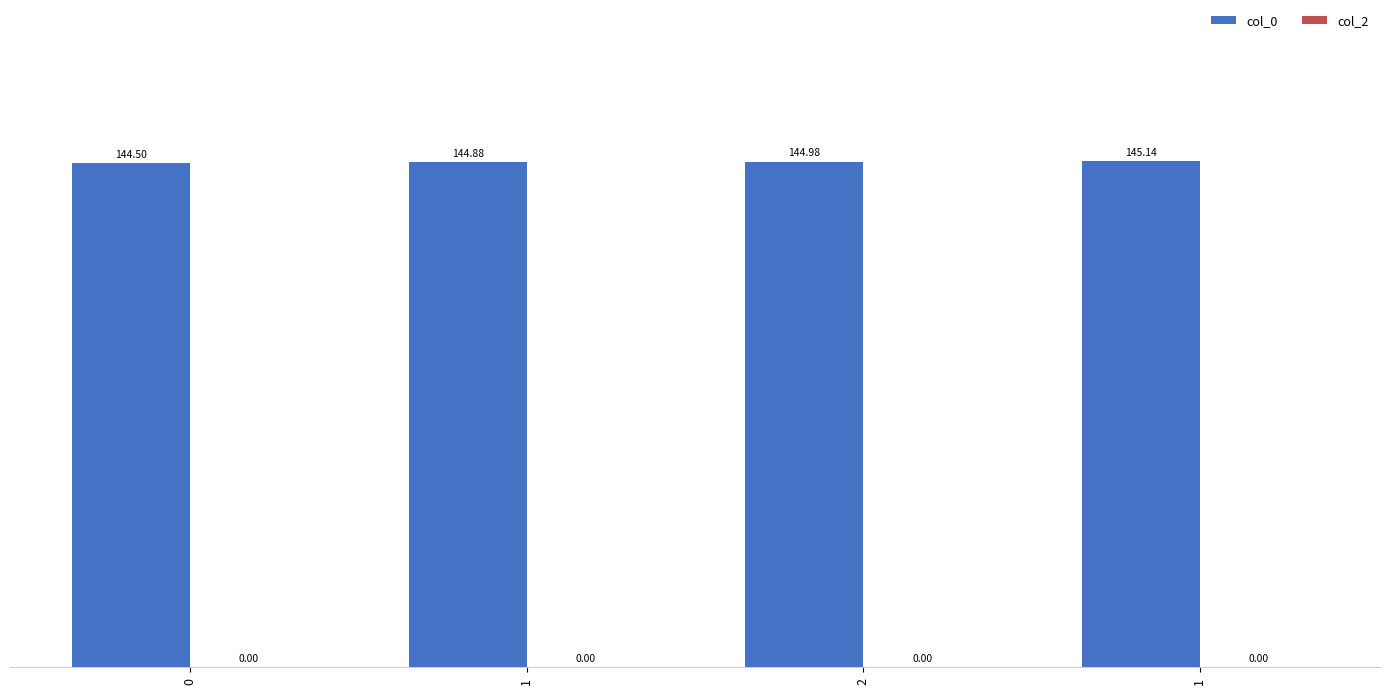

Between 1 and 1, which is larger?

1